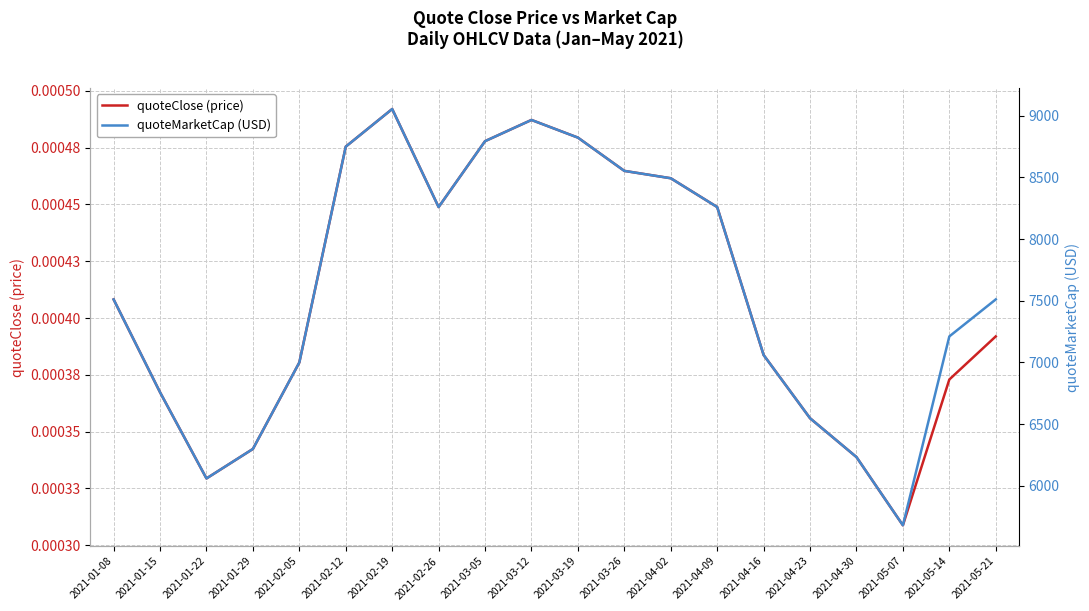

True or false: quoteClose (price) and quoteMarketCap (USD) cross at least once.

False